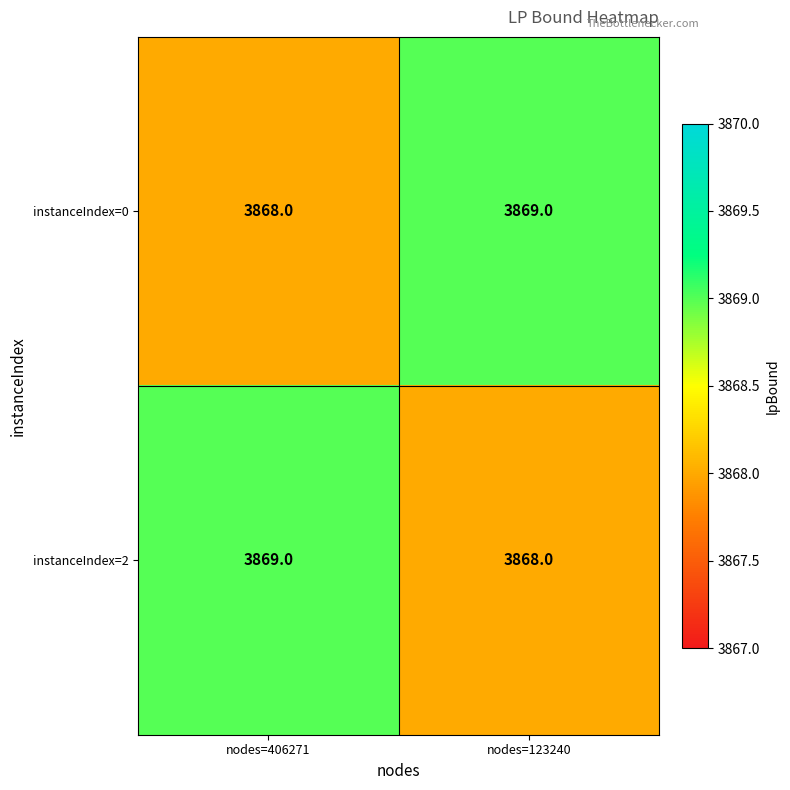

Reading left to right, list all the values displayed in this chart.

instanceIndex=0: nodes=406271=3868	nodes=123240=3869
instanceIndex=2: nodes=406271=3869	nodes=123240=3868